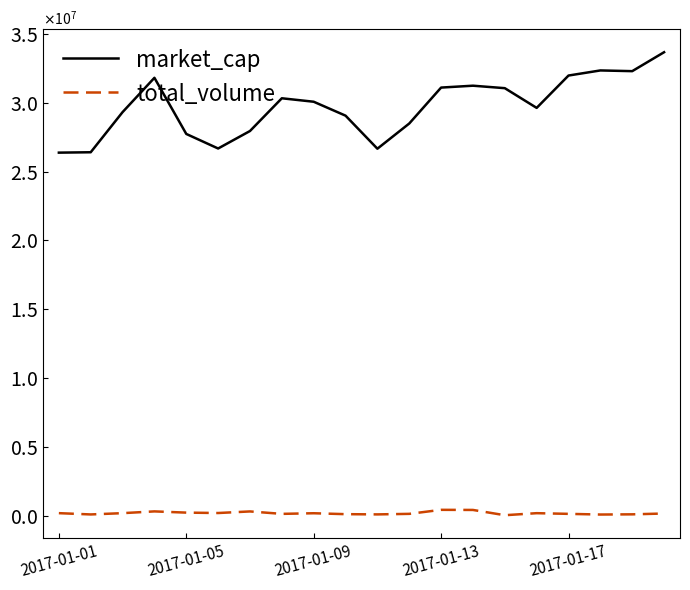

True or false: total_volume and market_cap cross at least once.

False